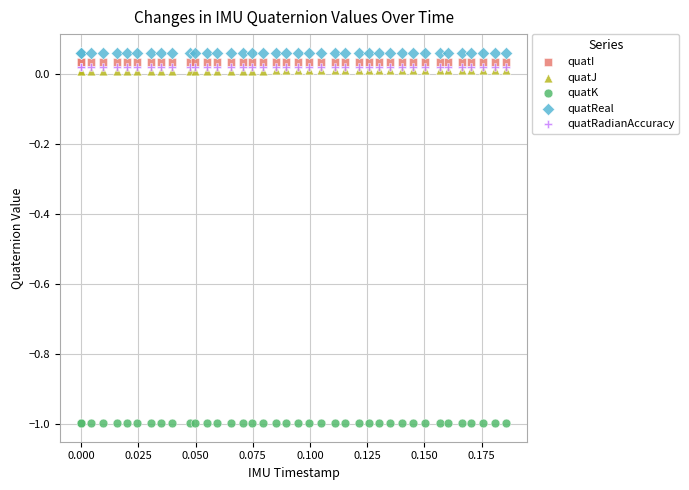

What are all the series names shown in the legend?

quatI, quatJ, quatK, quatReal, quatRadianAccuracy